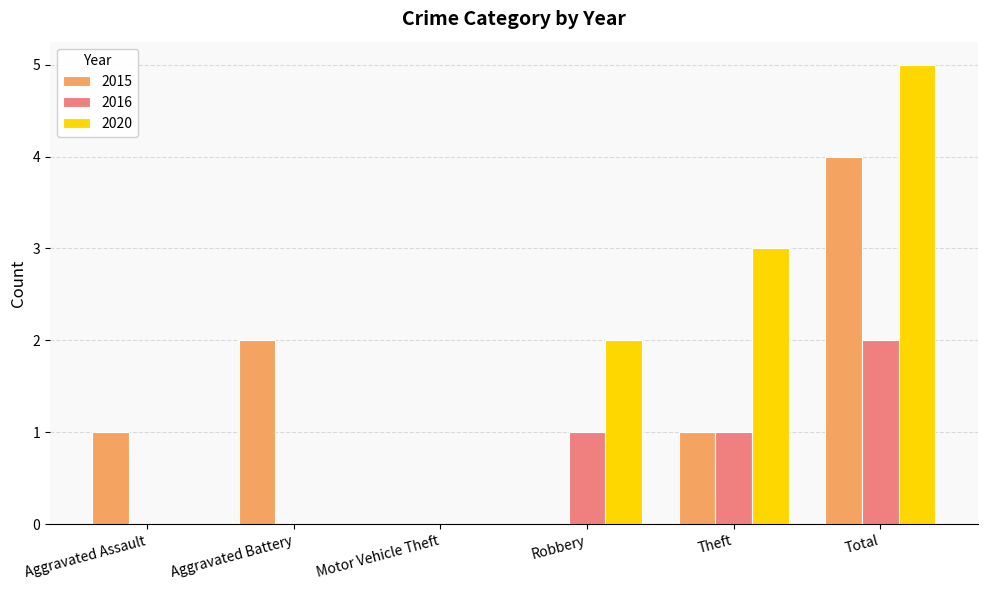

How many series are shown in this chart?

3